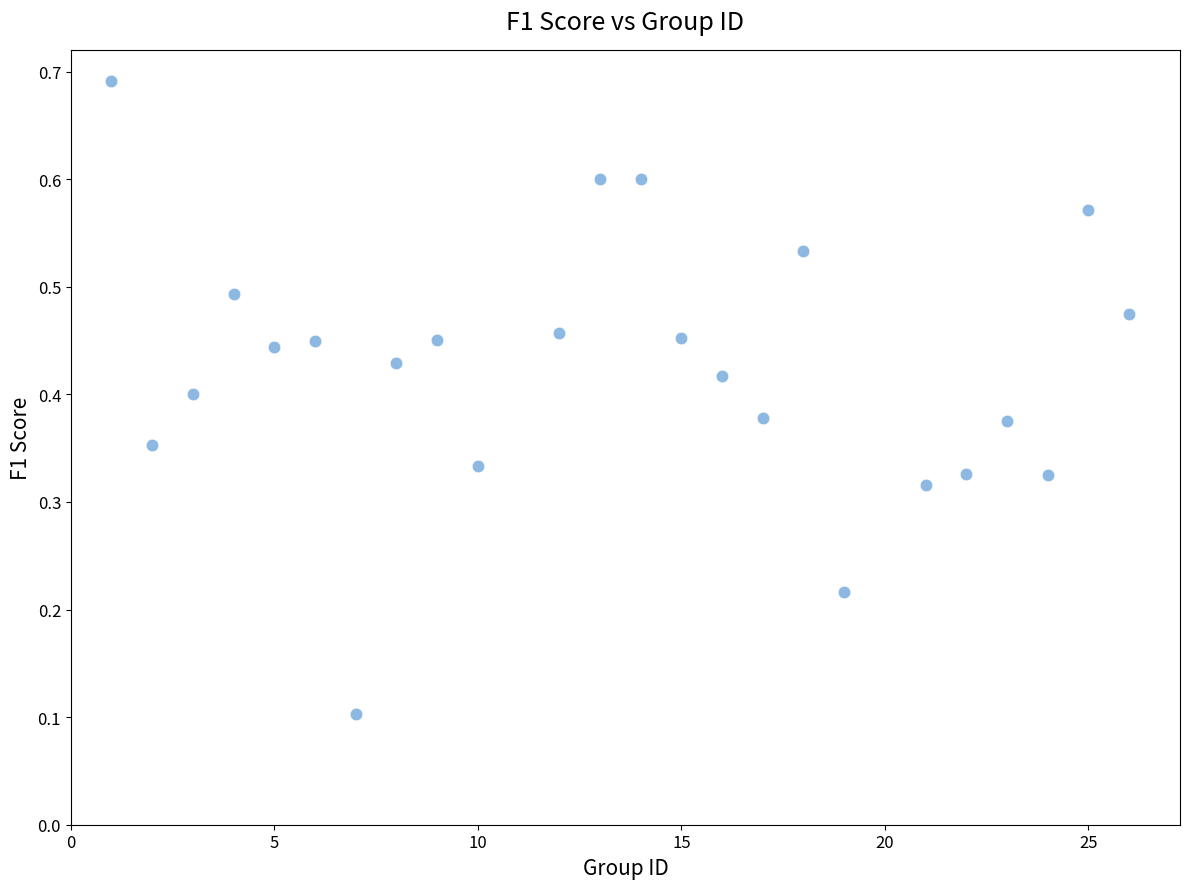

What is the range of X values (max minus min)?

25.0